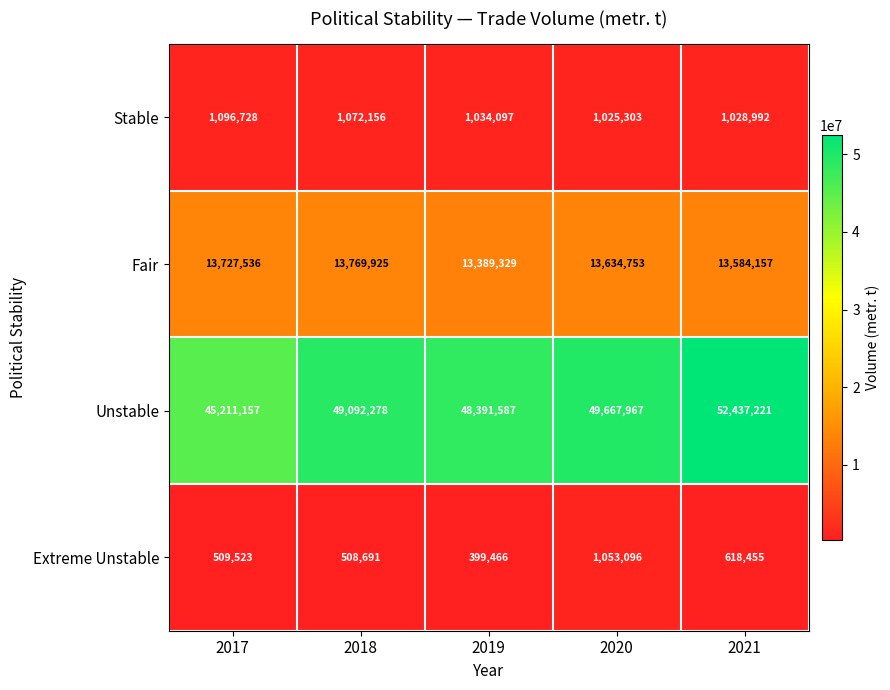

Reading left to right, transcribe all the data shown in this chart.

Stable: 2017=1096728	2018=1072156	2019=1034097	2020=1025303	2021=1028992
Fair: 2017=13727536	2018=13769925	2019=13389329	2020=13634753	2021=13584157
Unstable: 2017=45211157	2018=49092278	2019=48391587	2020=49667967	2021=52437221
Extreme Unstable: 2017=509523	2018=508691	2019=399466	2020=1053096	2021=618455